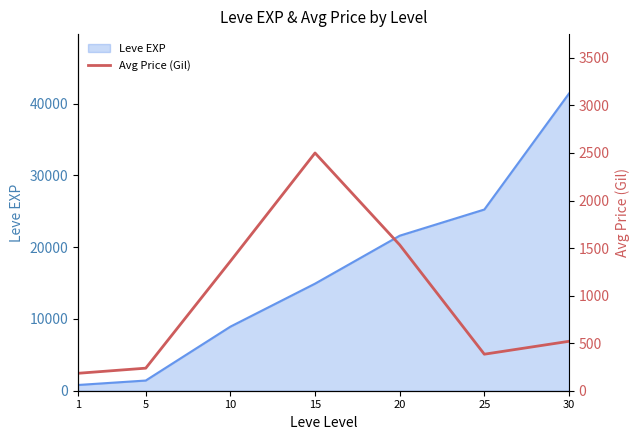

What is the maximum value for Leve EXP?

41410